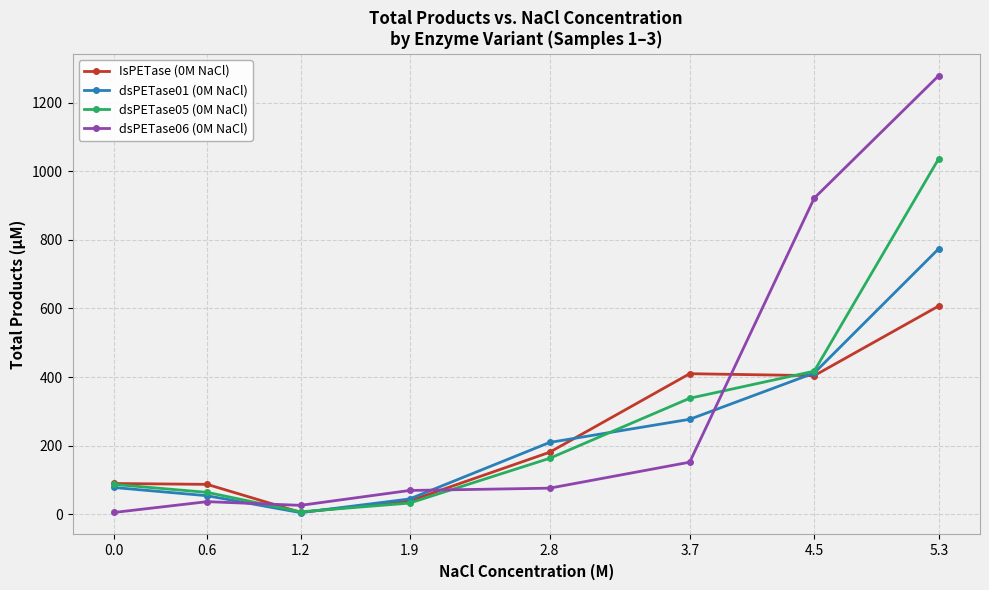

Between 1.9 and 4.5, which series saw the biggest shift?

dsPETase06 (0M NaCl)